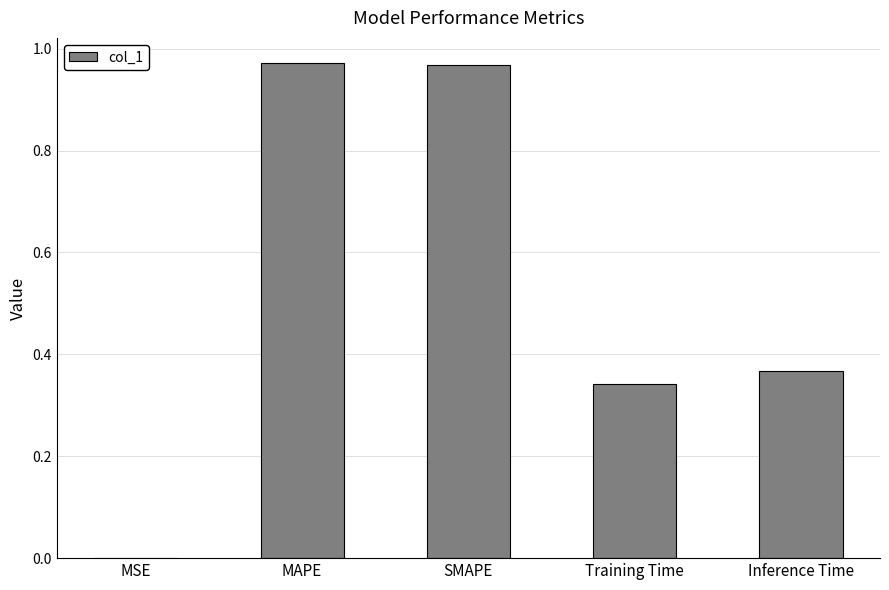

What is the change in value from MAPE to Inference Time?

-0.6